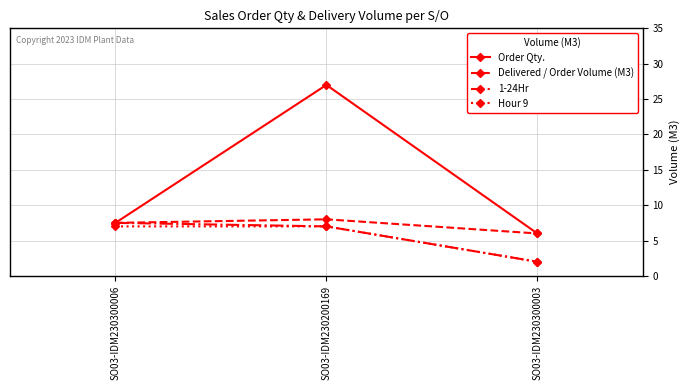

Where is Hour 9 nearest to the value 4?

SO03-IDM230300003